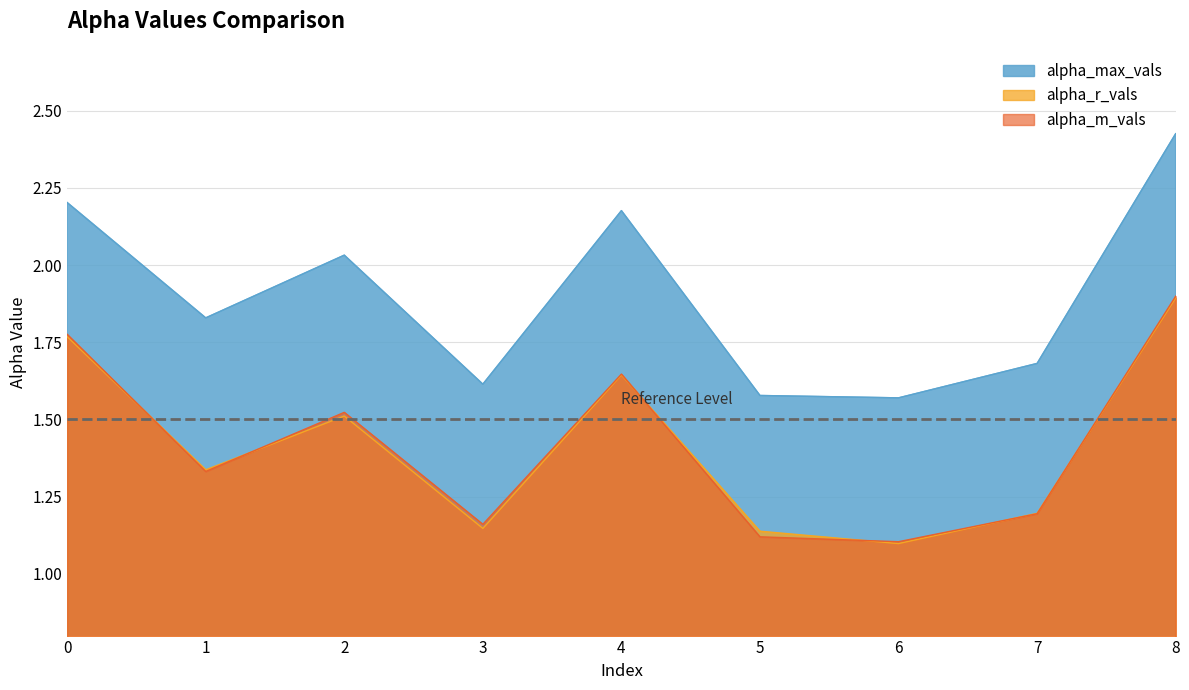

True or false: alpha_r_vals has more than 2 interior local peaks.

False